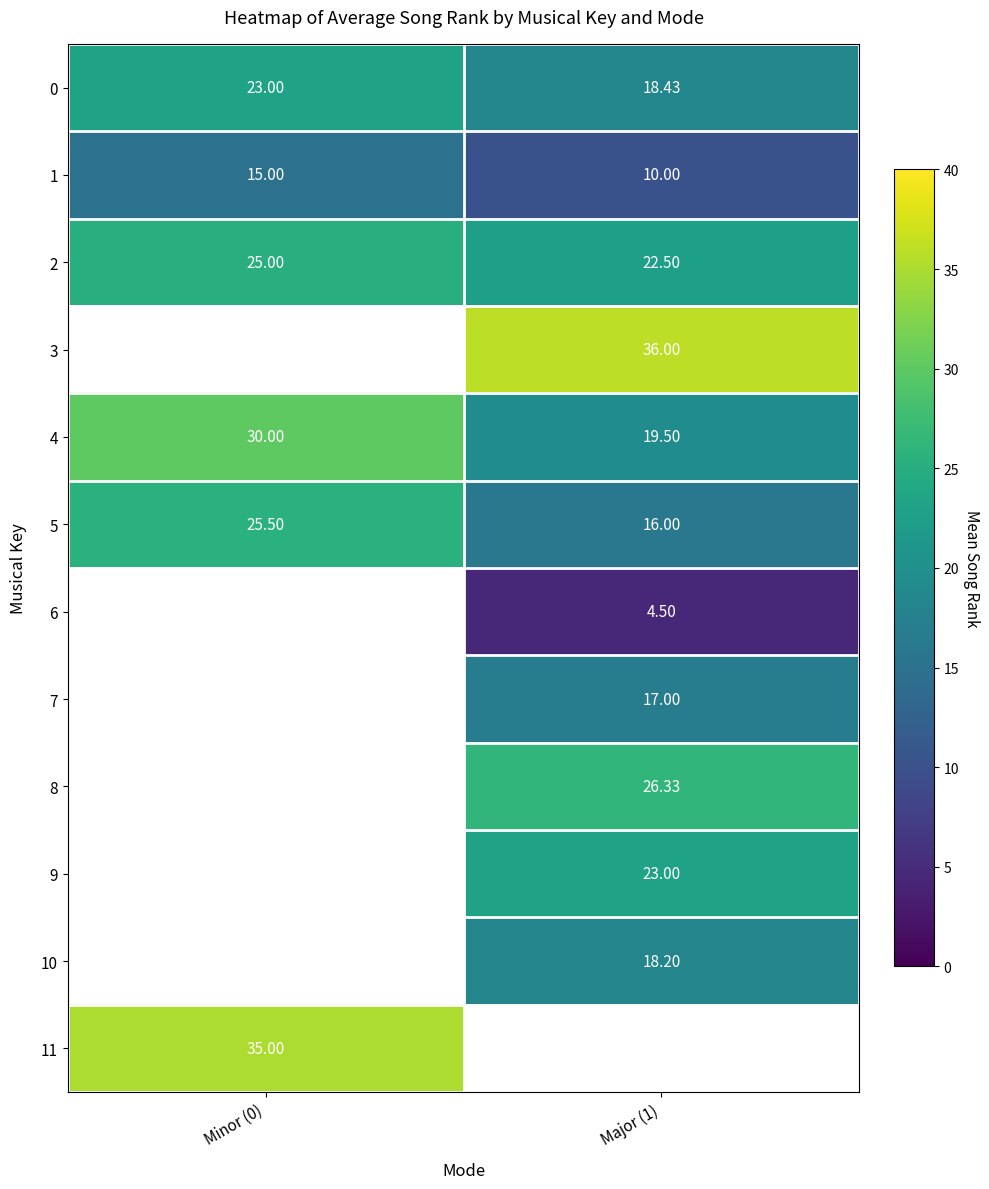

How many distinct data groups are displayed?

12